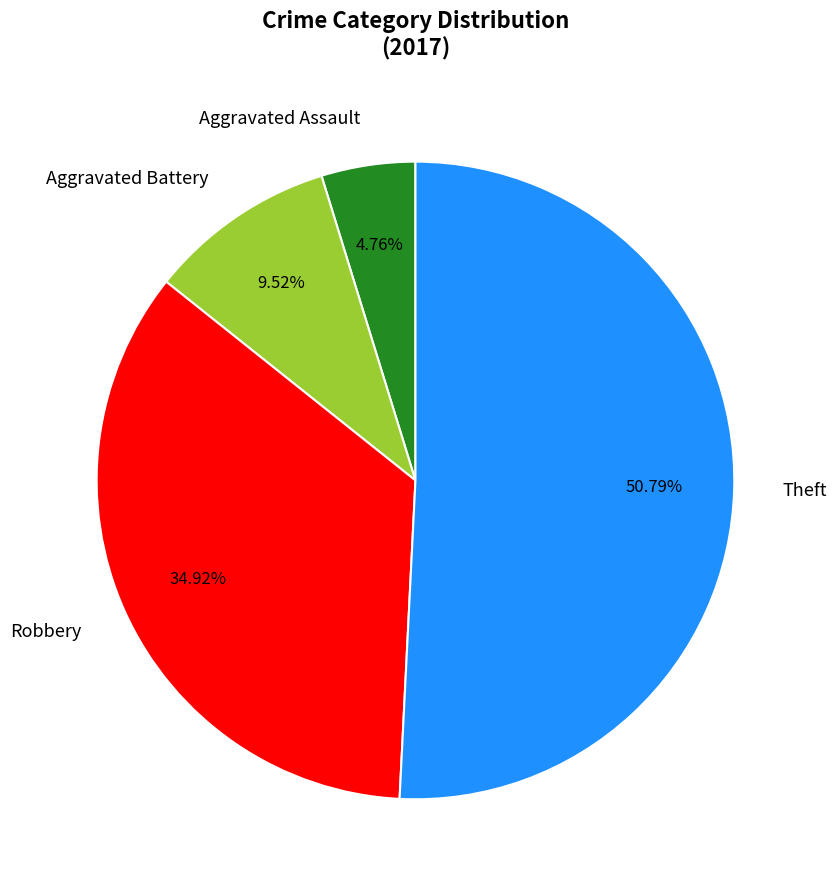

What is the largest slice in the pie chart?

Theft